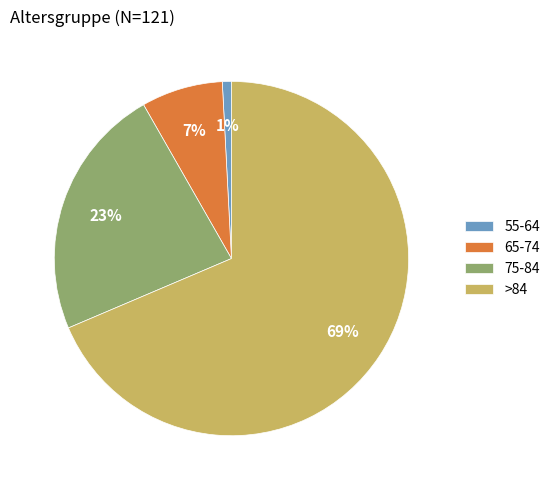

How many segments does this pie chart have?

4